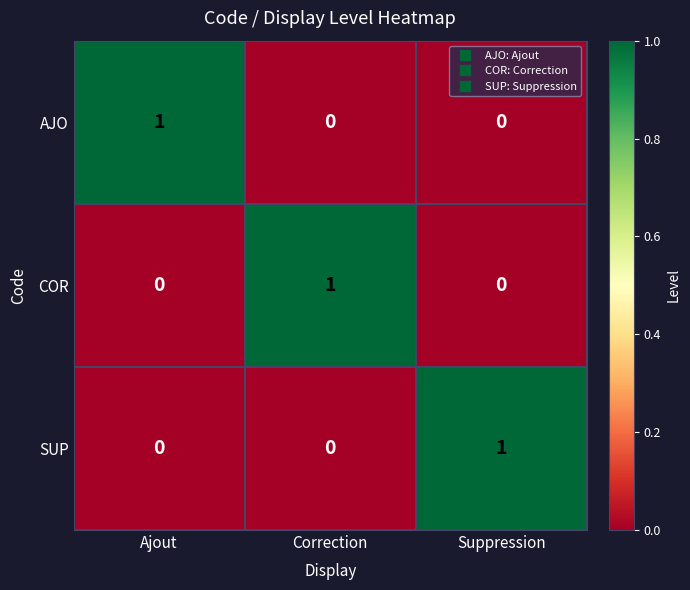

Count the SUP values in the range 0 to 1.

3